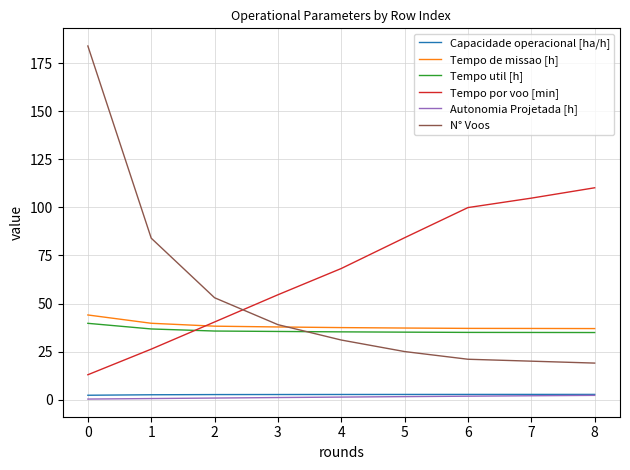

Which series changed the most between 1 and 2?

N° Voos